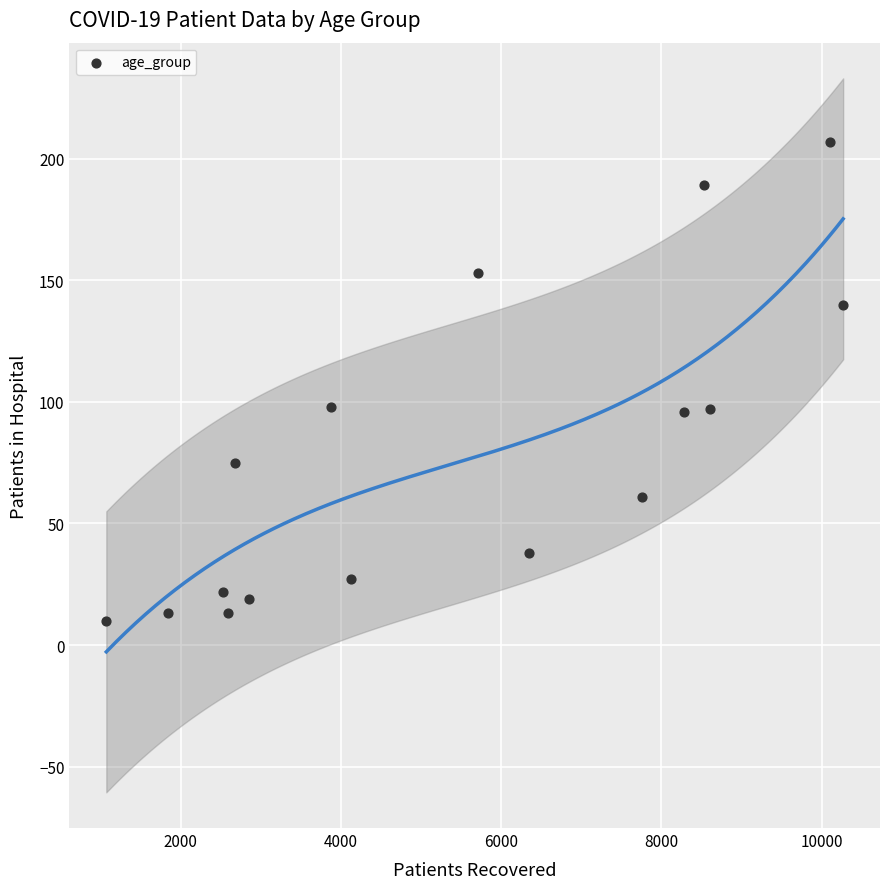

What is the range of X values (max minus min)?

9195